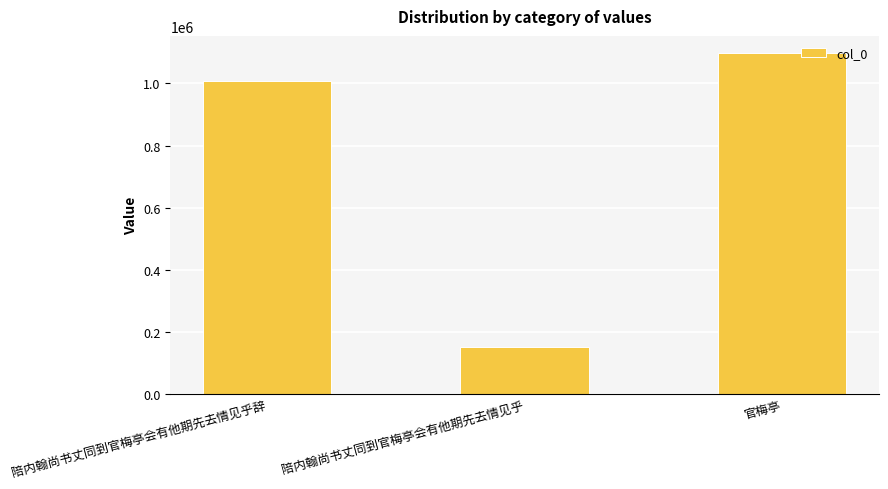

Rank the categories by value from lowest to highest.

陪内翰尚书丈同到官梅亭会有他期先去情见乎, 陪内翰尚书丈同到官梅亭会有他期先去情见乎辞, 官梅亭